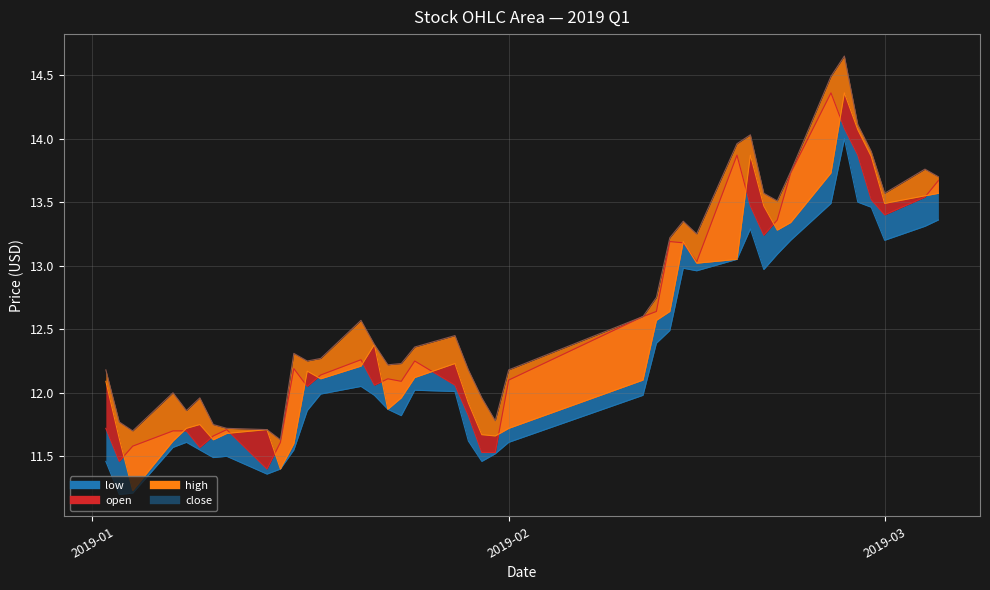

Is the value of close at 2019-01-25 greater than the value of open at 2019-01-07?

Yes